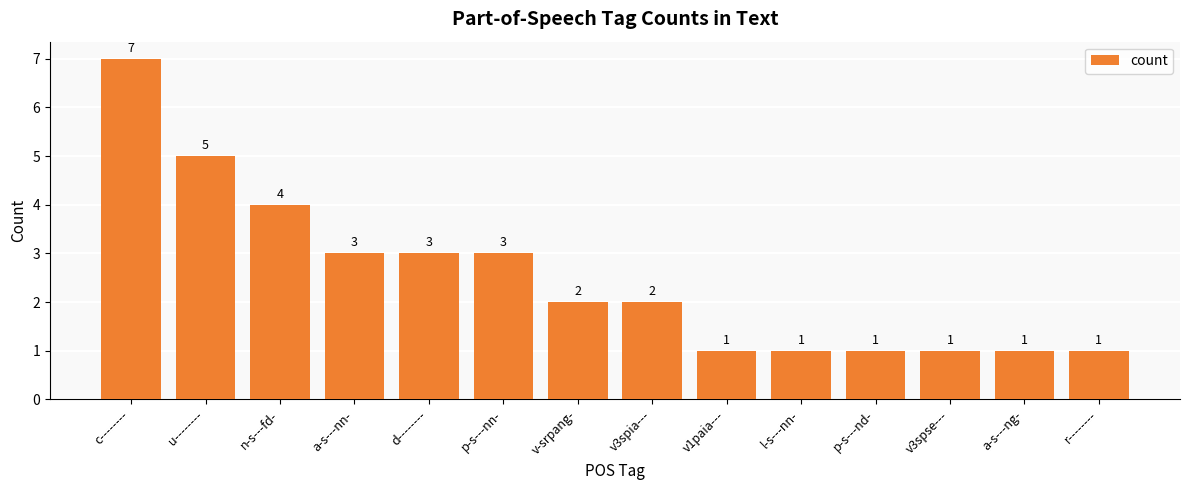

What is the sum of the values at c-------- and a-s---nn-?

10